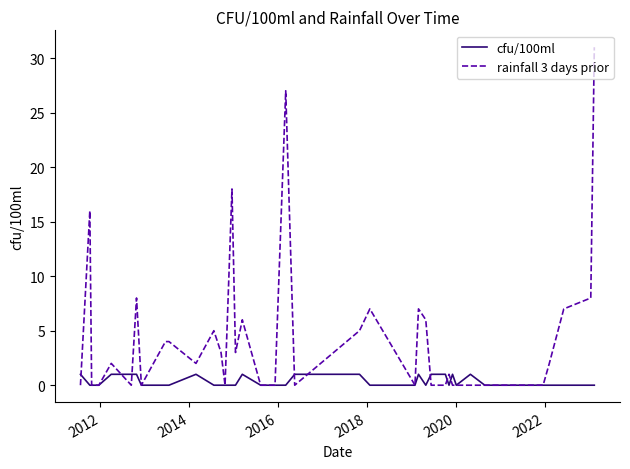

Which series has the largest total across all categories?

rainfall 3 days prior